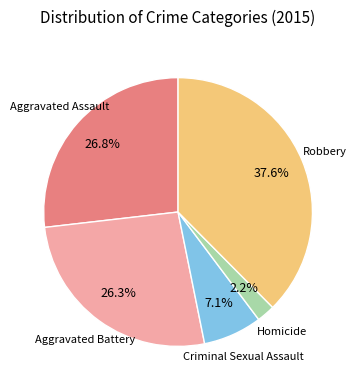

What is the total percentage of Aggravated Battery and Robbery?

63.9%